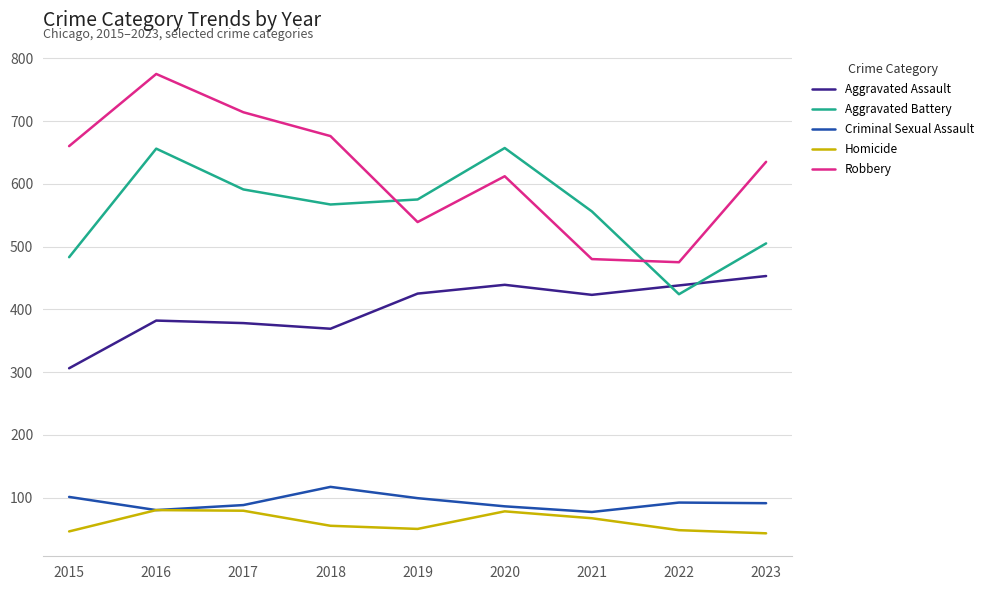

At which category is the sum across all series the highest?

2016